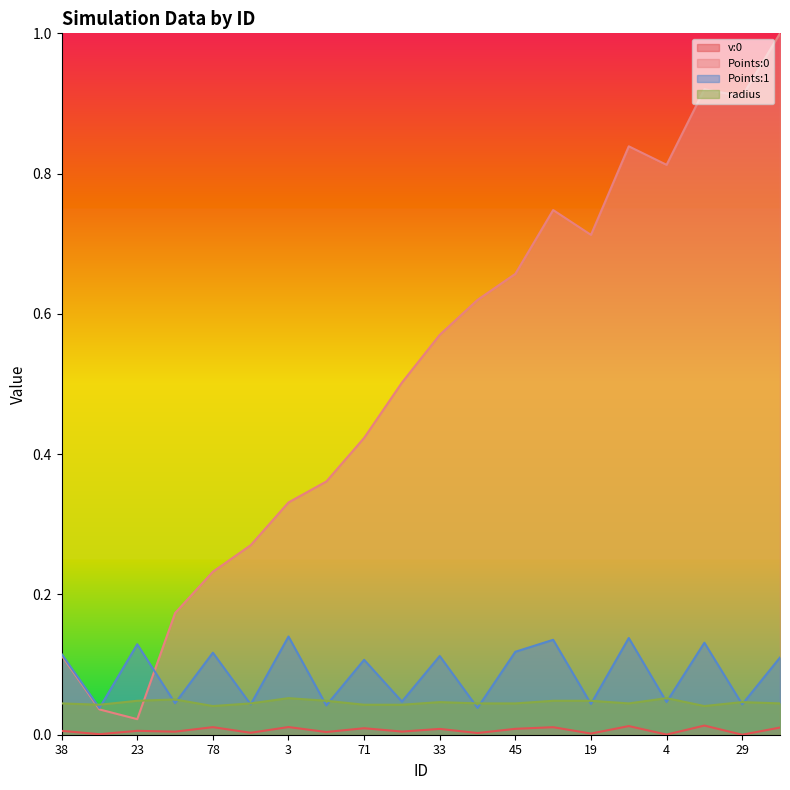

What is the value of the Points:1 point at the 5th from the left?

0.1